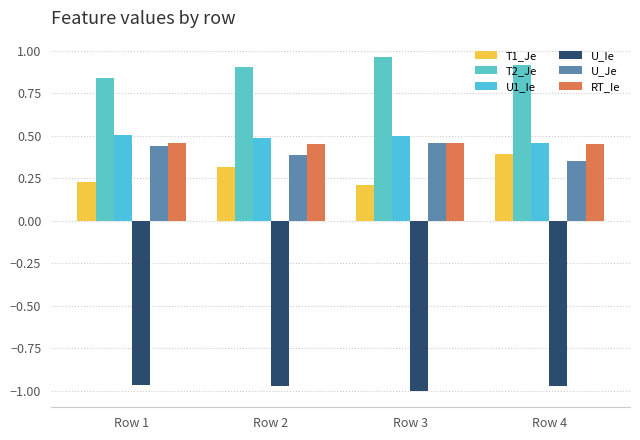

What is the average value of the U_Ie series?

-1.0